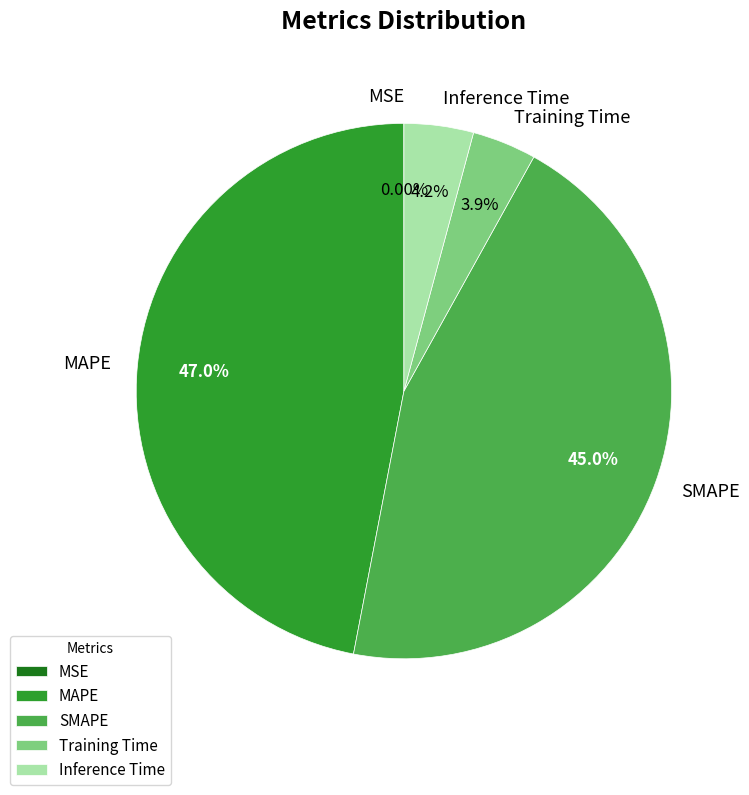

What is the largest slice in the pie chart?

MAPE